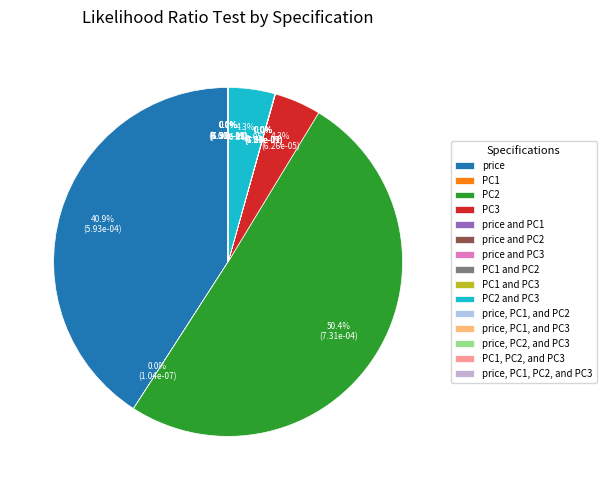

The price, PC1, and PC3 slice represents 1% of the pie. True or false?

False